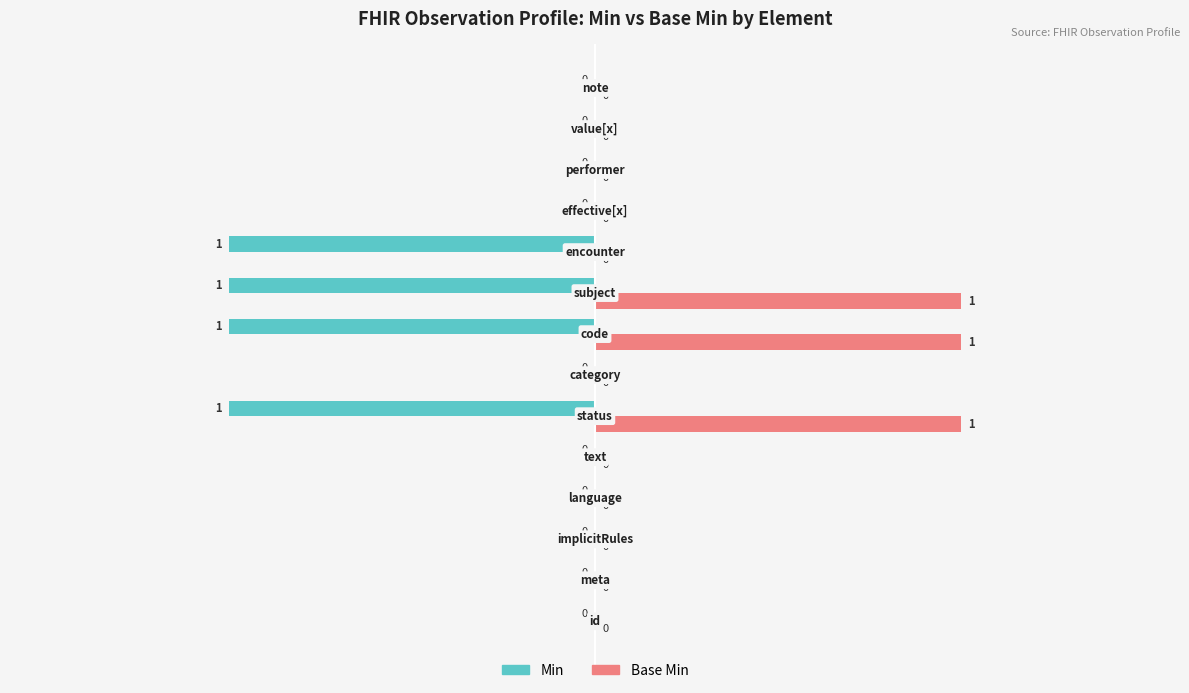

Which series has the largest total across all categories?

Base Min